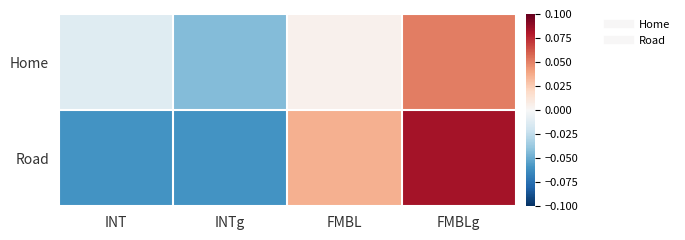

Which series changed the most between INTg and FMBL?

Road